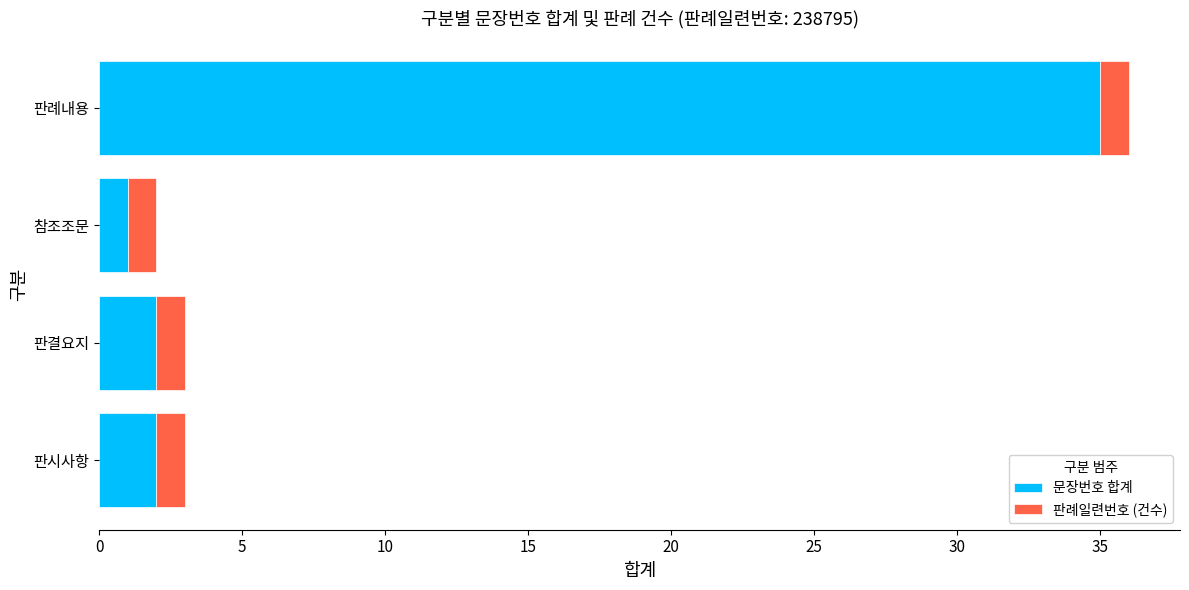

What is the average value of the 문장번호 합계 series?

10